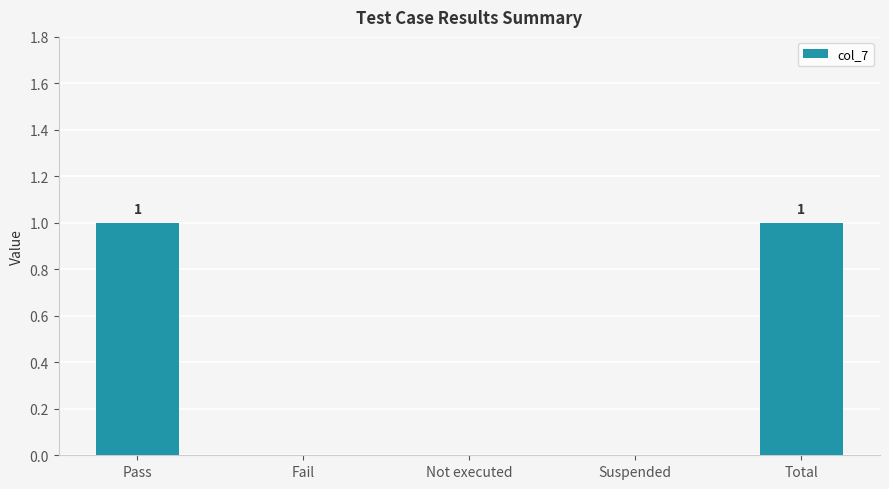

What is the change in value from Suspended to Total?

+1